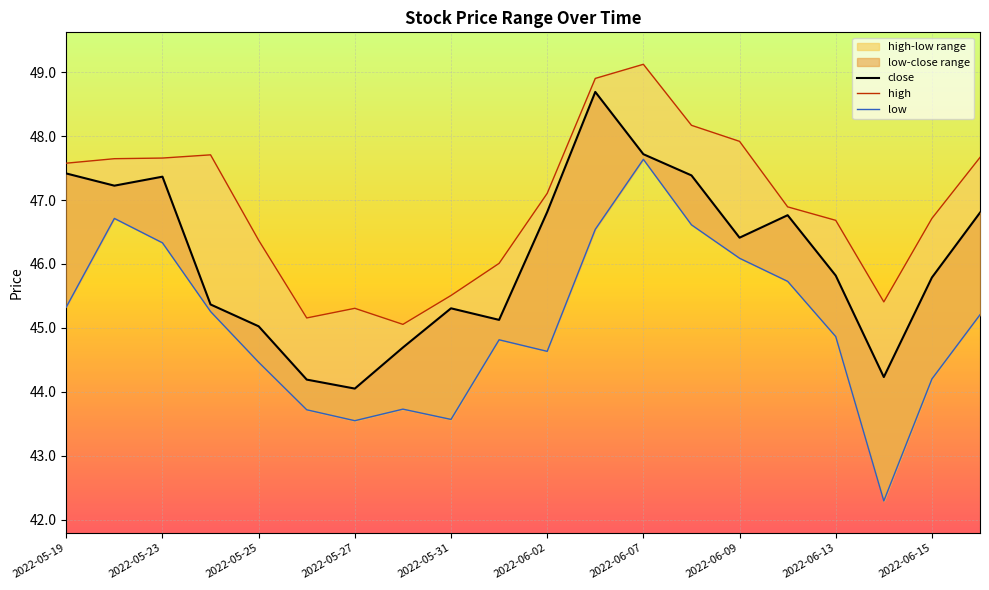

Is it true that high equals 31.0 at 13?

False